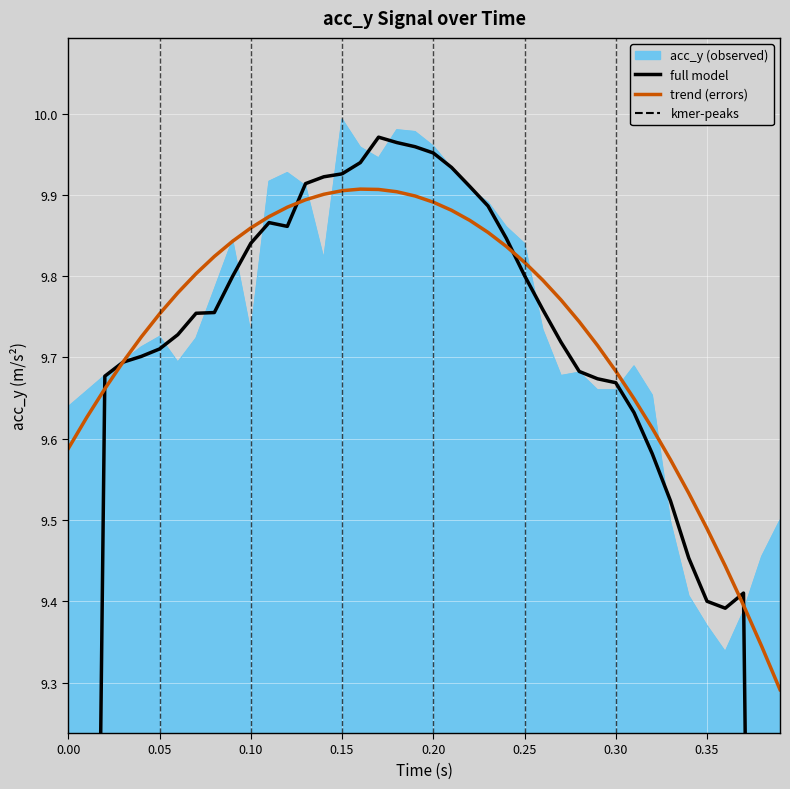

The value of full model at 0.05 is 3.4. True or false?

False